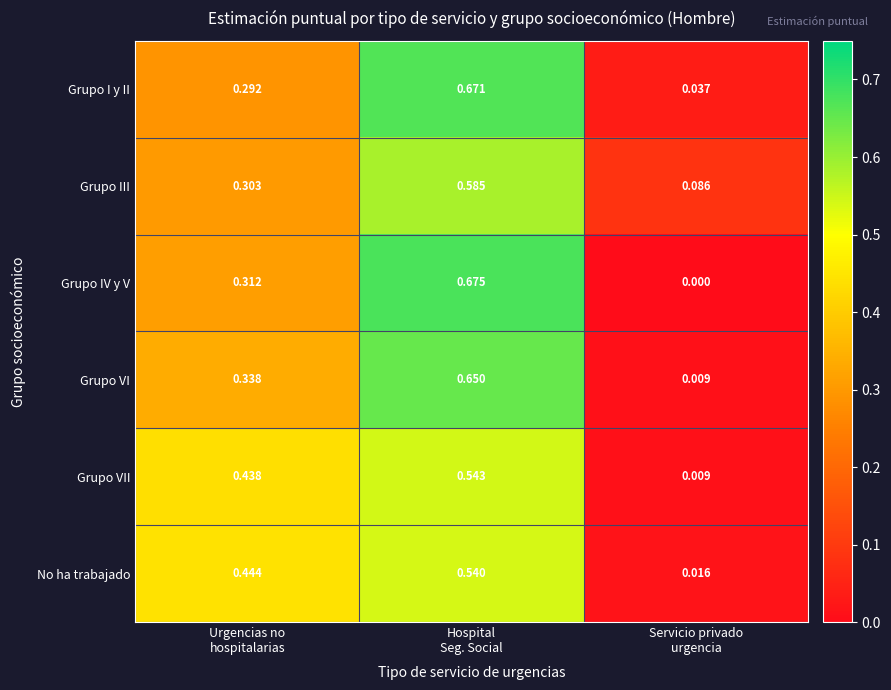

Which series has the widest spread of values?

Grupo IV y V